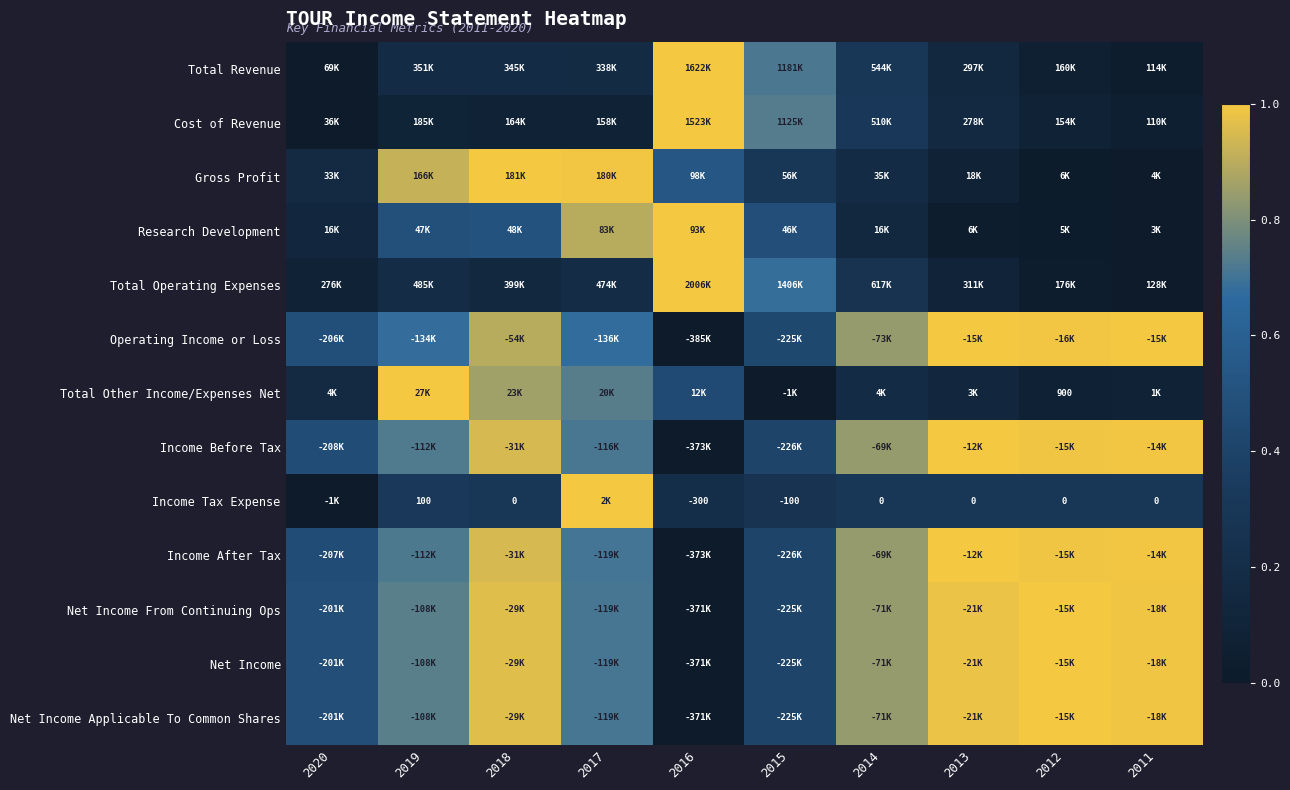

What is the maximum value shown in the chart?

1.0